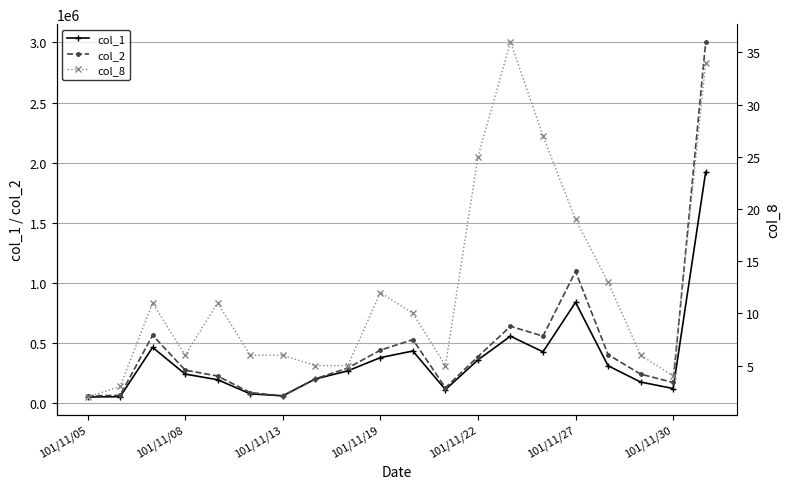

What value does the col_2 series have at 16, to the nearest 10?

404290